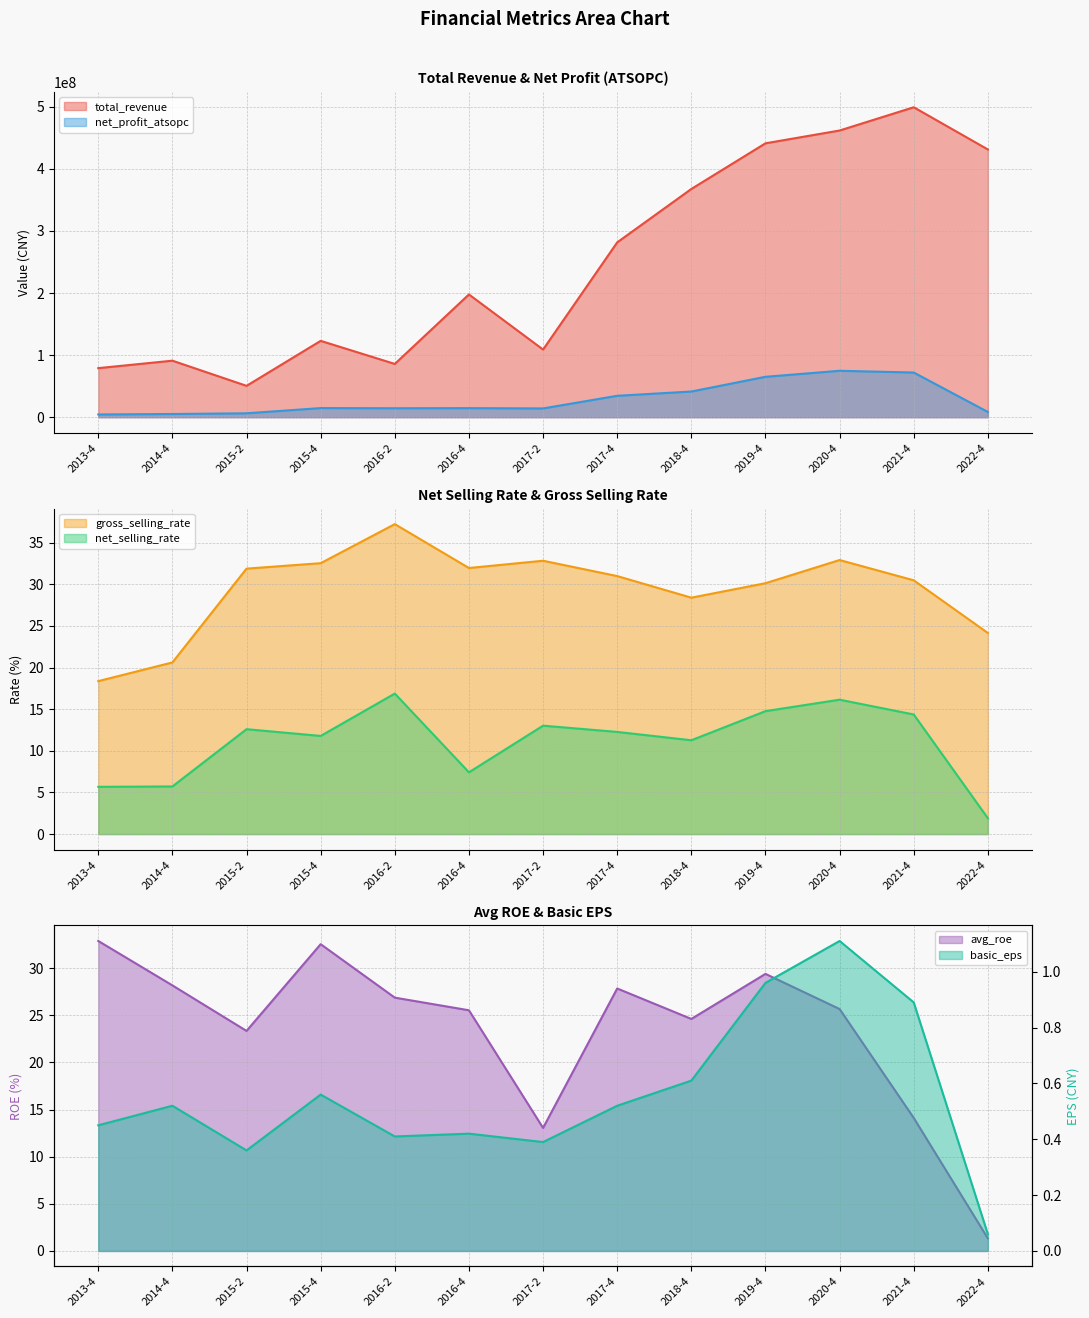

Where does the avg_roe series first go above 25?

2013-4